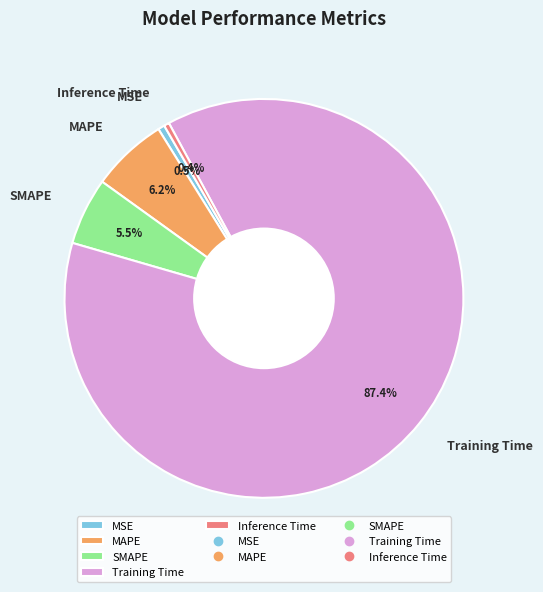

Which slice is the largest?

Training Time